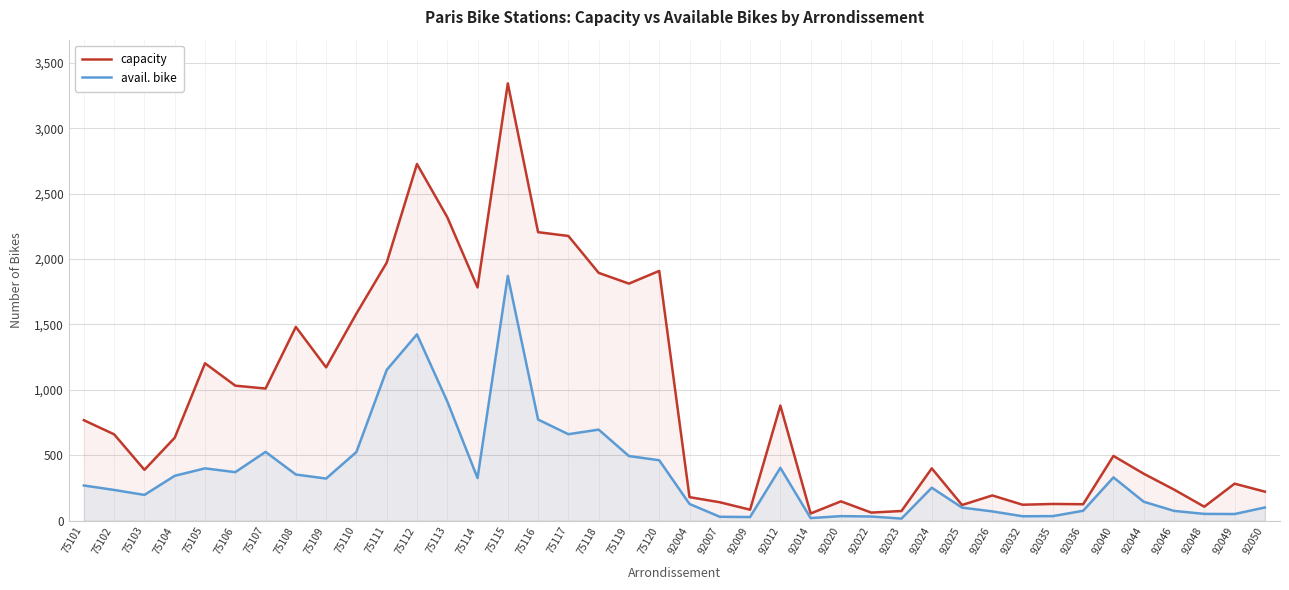

What is the minimum value for capacity?

55